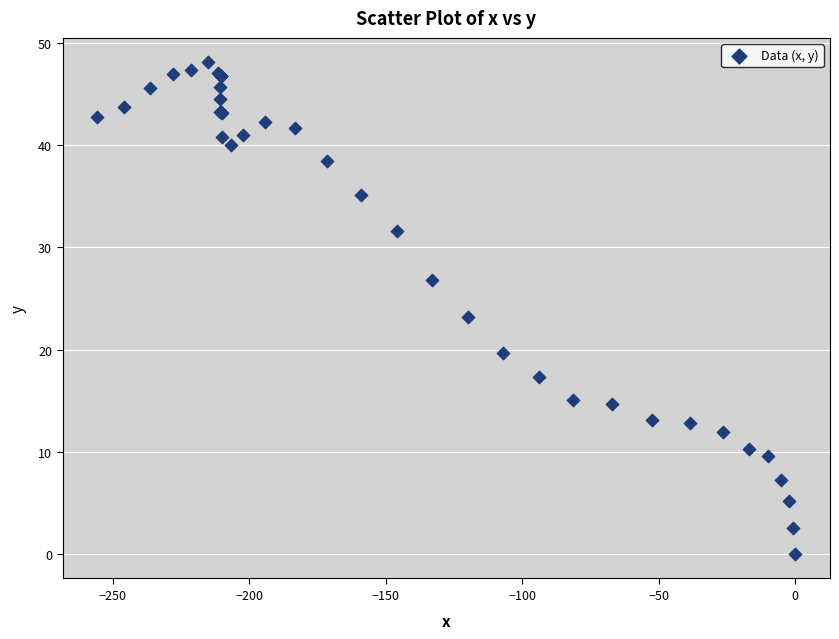

What Y value in the scatter plot is closest to 24?

23.2